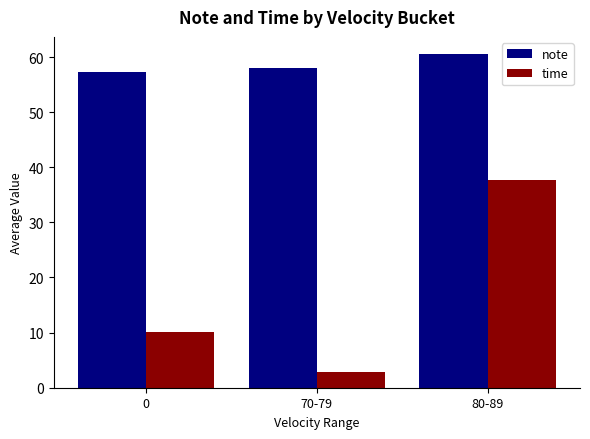

Where does the note series first go above 58?

70-79